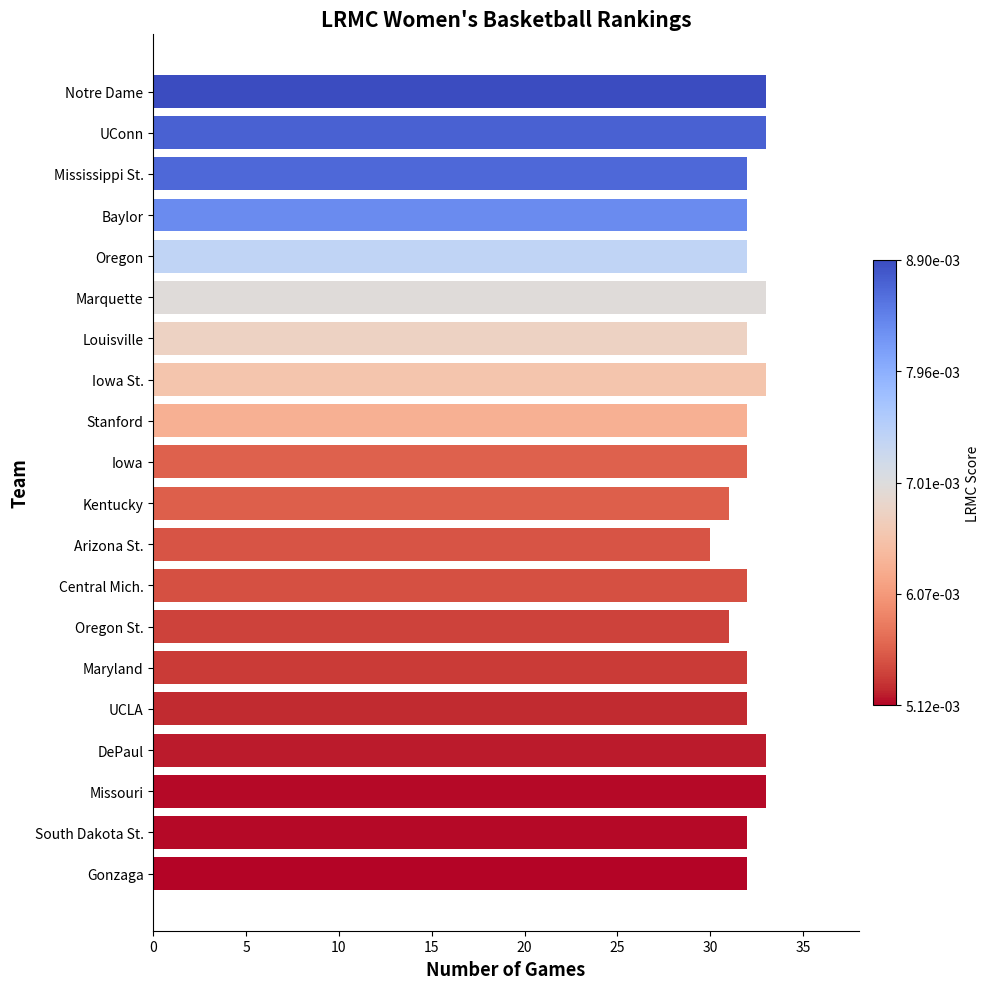

How many values are between 32 and 33?

17